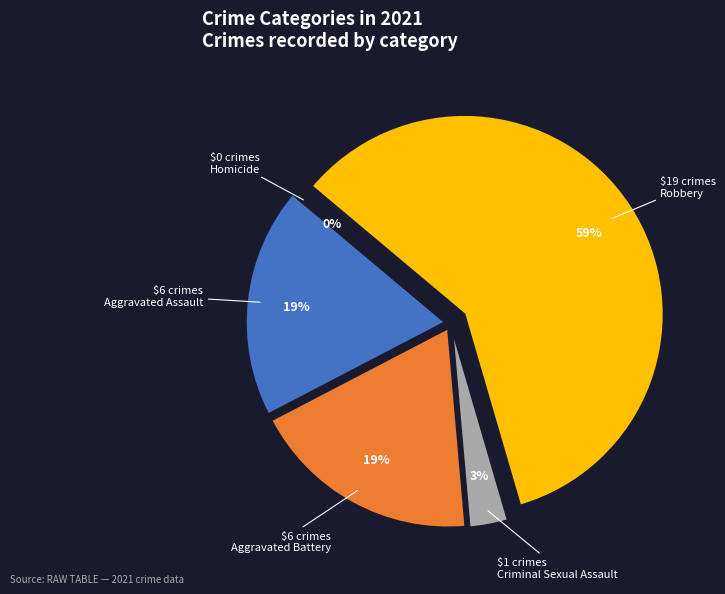

Do Criminal Sexual Assault and Homicide together represent more than half of the pie?

No